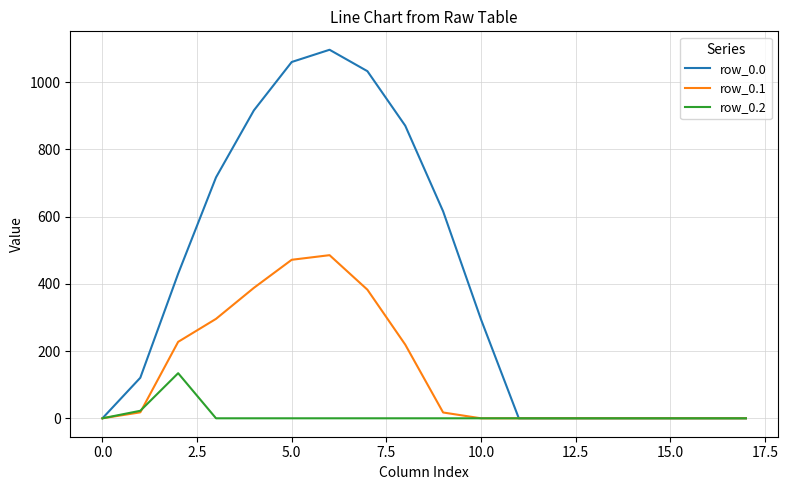

Count the number of categories in the chart.

18